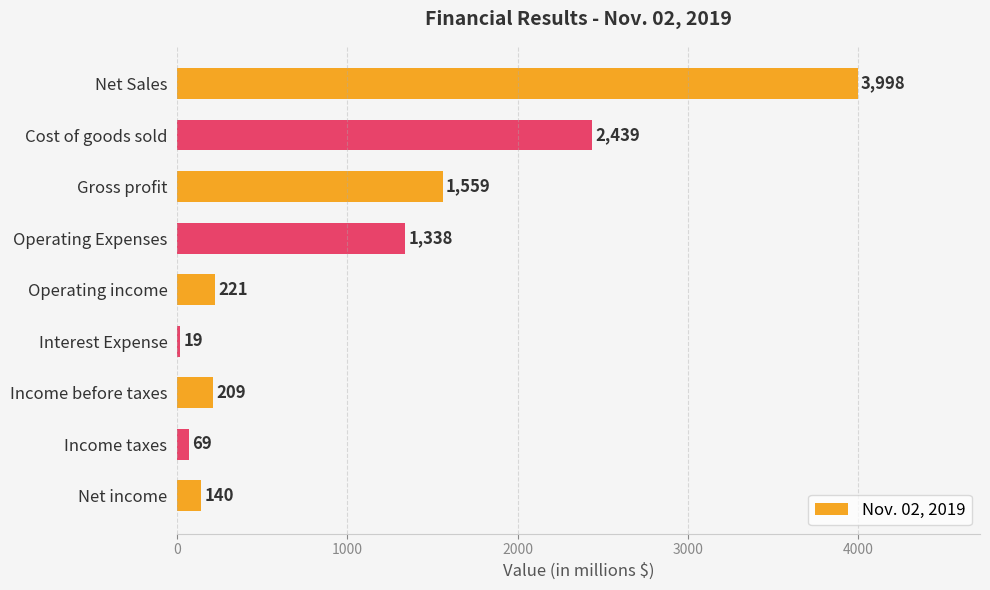

Reading bottom to top, what are all the values shown in this chart?

140	69	209	19	221	1338	1559	2439	3998